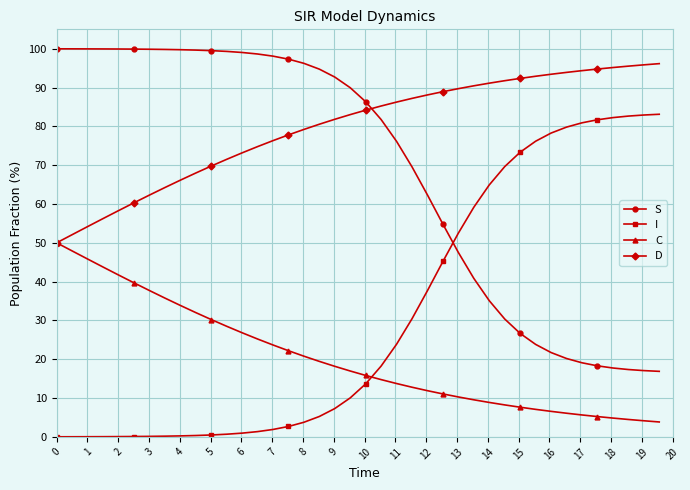

Is this an area chart (filled region under the line)?

No